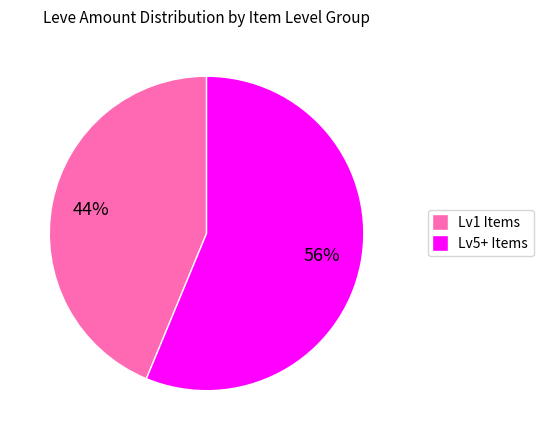

Is there any slice that represents more than half of the pie?

Yes